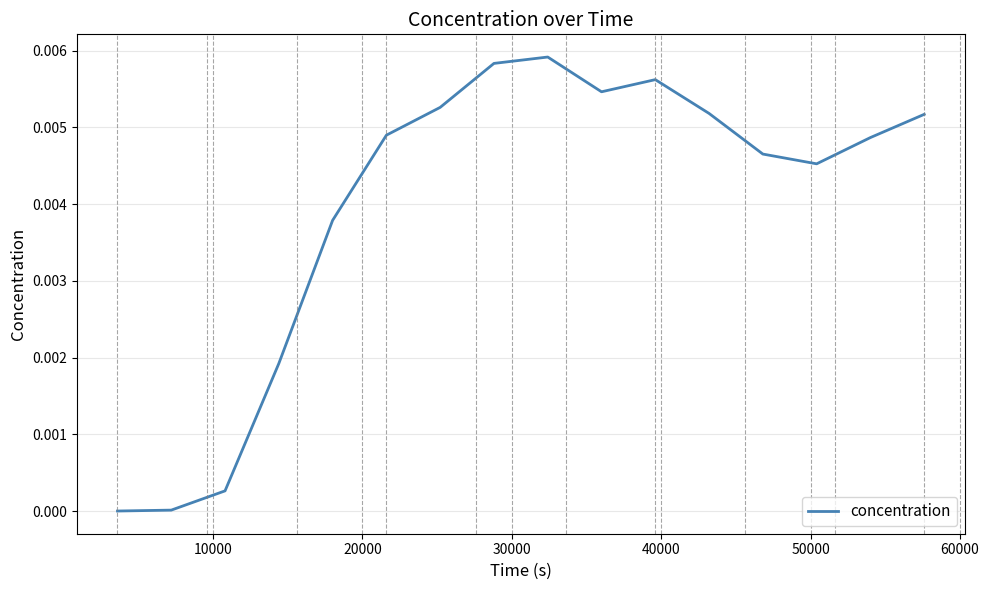

Does the chart display data point markers on the line(s)?

No